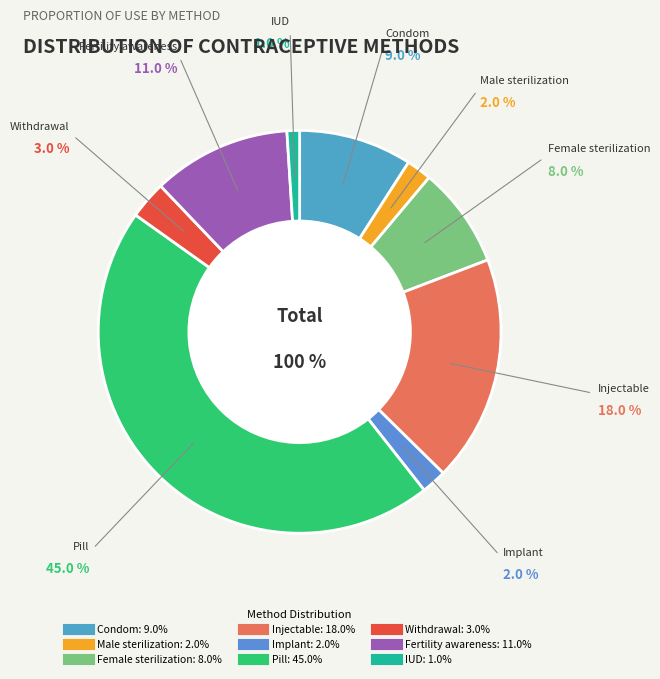

Does Male sterilization account for over 50% of the chart?

No